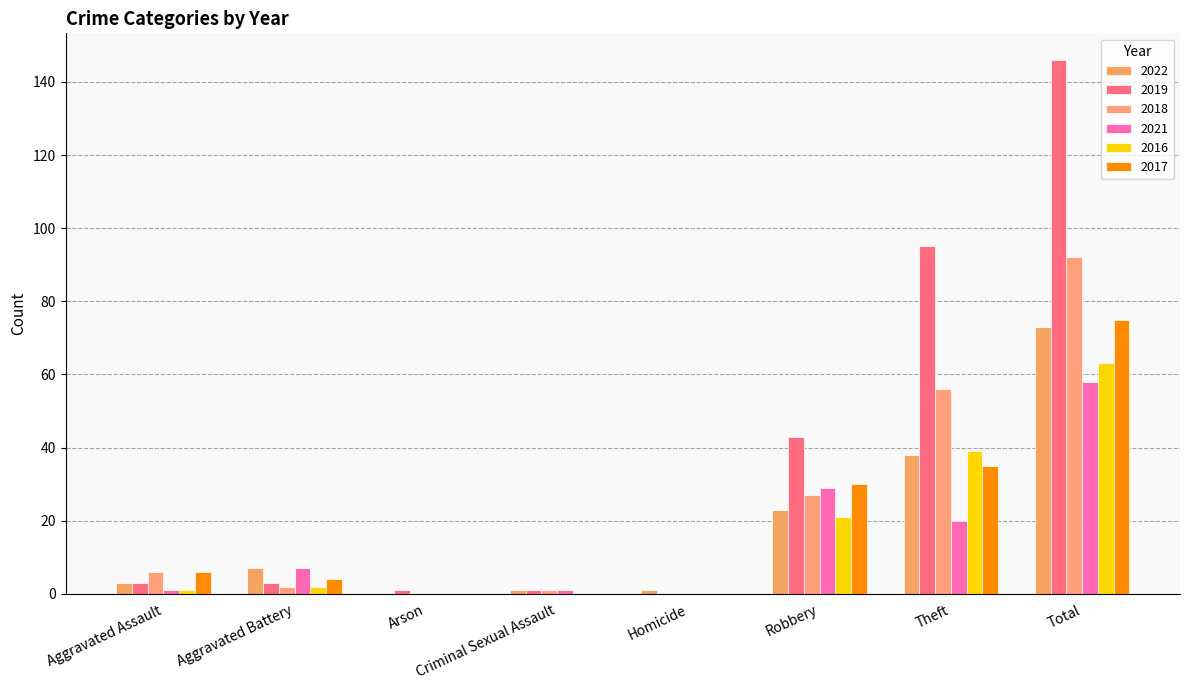

At which label is 2018 closest to 46?

Theft